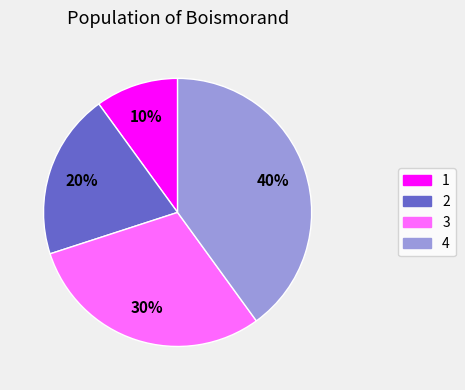

How many segments does this pie chart have?

4